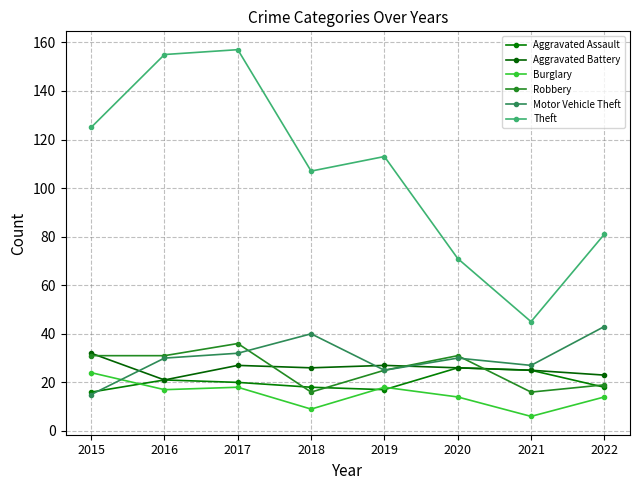

How many data points does each series have?

8